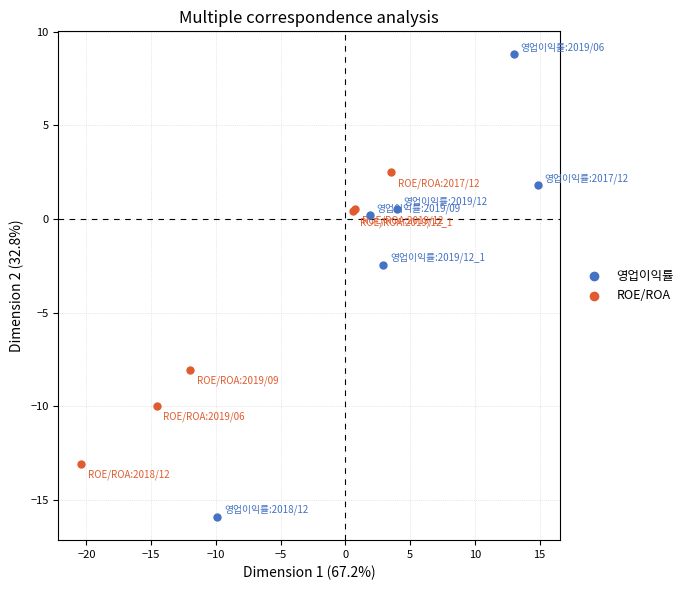

Which series reaches the maximum Y coordinate?

영업이익률